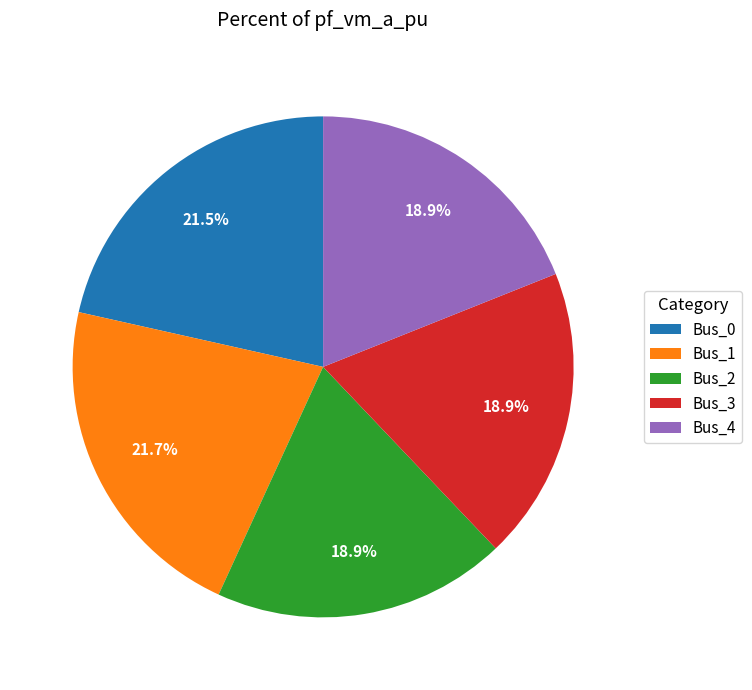

To the nearest percent, what portion does Bus_4 represent?

19%